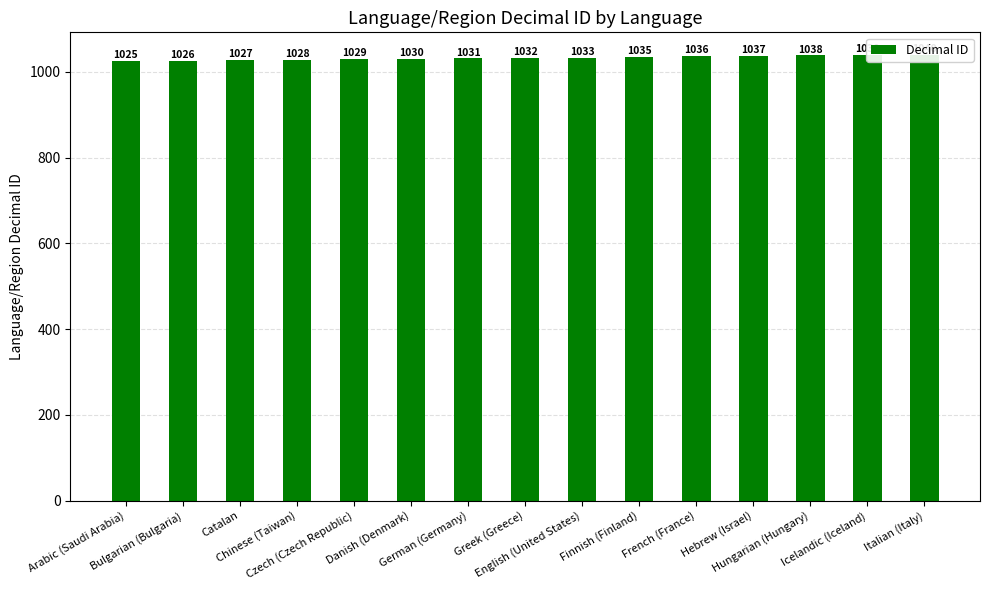

List the labels in order of value, smallest first.

Arabic (Saudi Arabia), Bulgarian (Bulgaria), Catalan, Chinese (Taiwan), Czech (Czech Republic), Danish (Denmark), German (Germany), Greek (Greece), English (United States), Finnish (Finland), French (France), Hebrew (Israel), Hungarian (Hungary), Icelandic (Iceland), Italian (Italy)